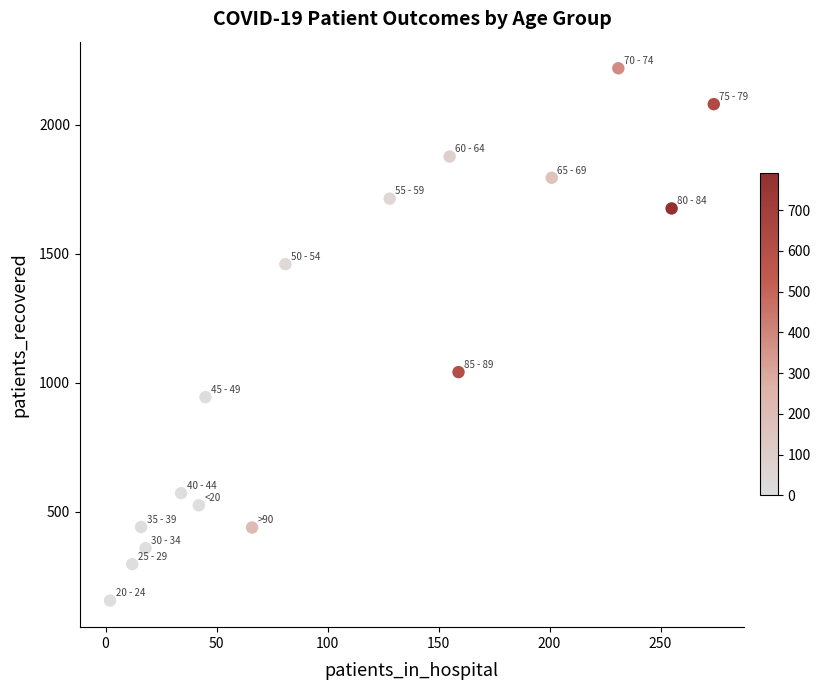

What is the range of Y values (max minus min)?

2062